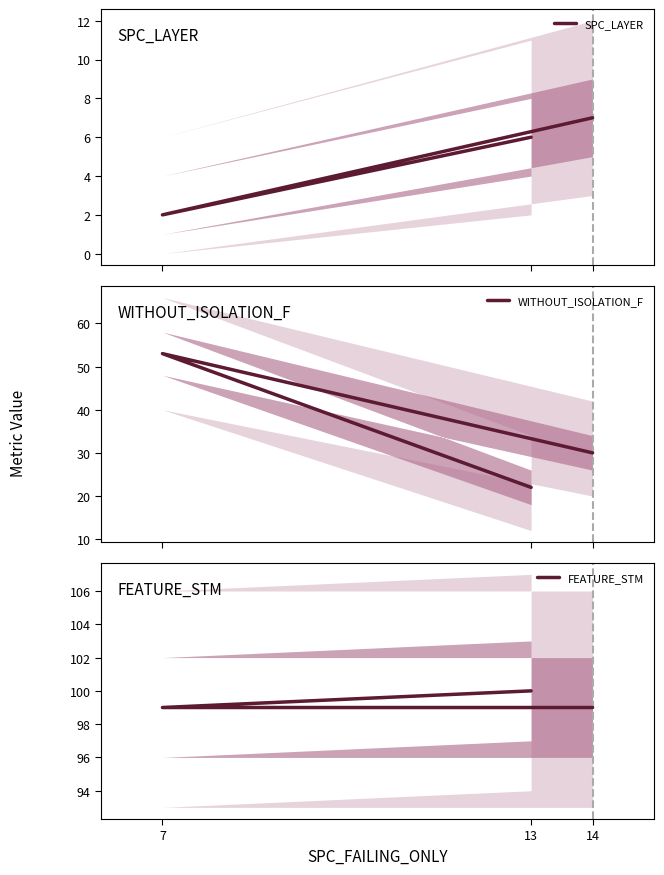

Rank the categories by FEATURE_STM value from highest to lowest.

13, 14, 7